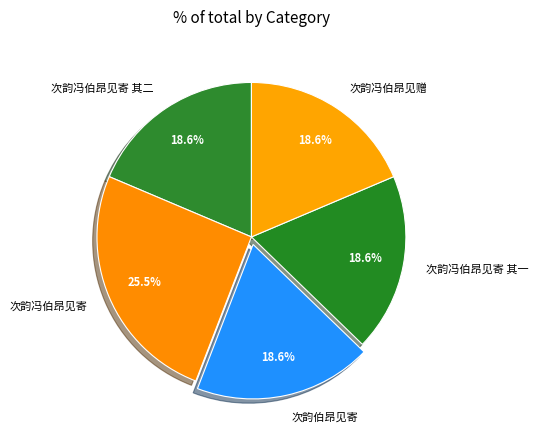

Does any single category account for the majority?

No